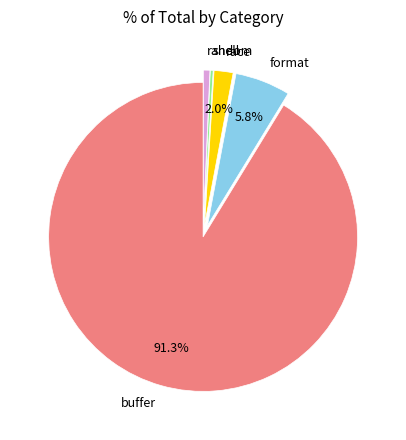

Is there a majority slice in this chart?

Yes